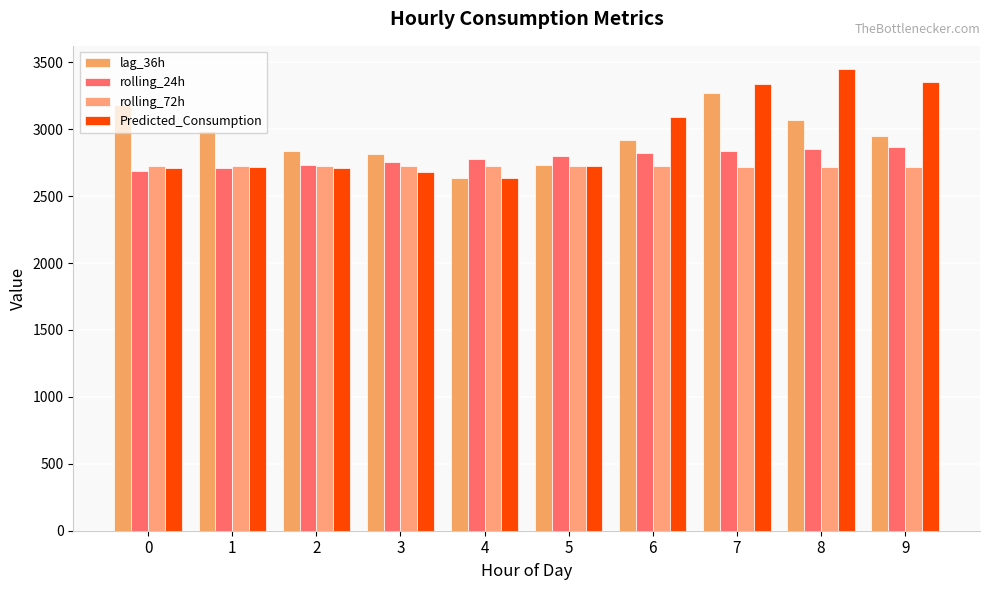

True or false: rolling_72h has a value of 2721.3 at 1.

True